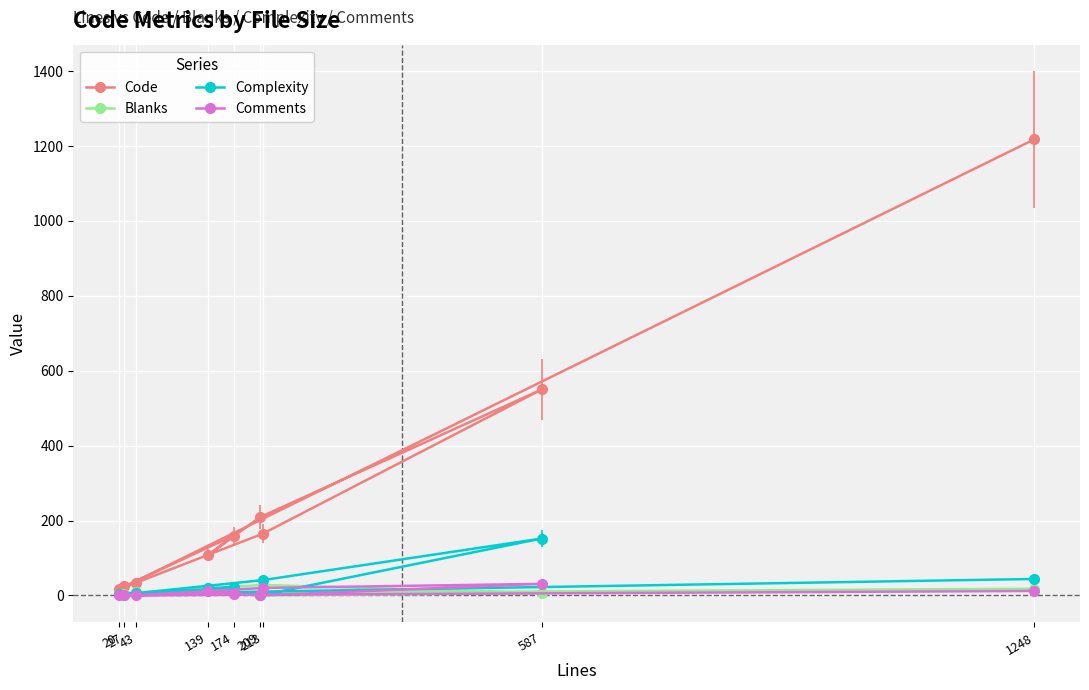

How many interior local valleys does the Comments series have?

2